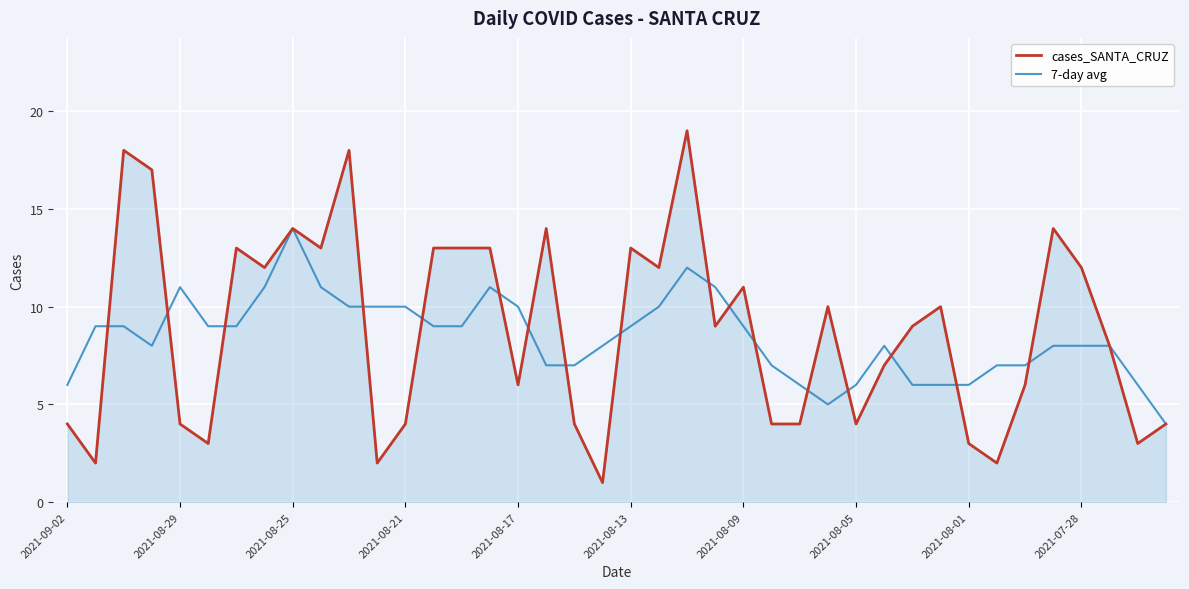

Rank the series by their maximum value, from highest to lowest.

cases_SANTA_CRUZ, 7-day avg